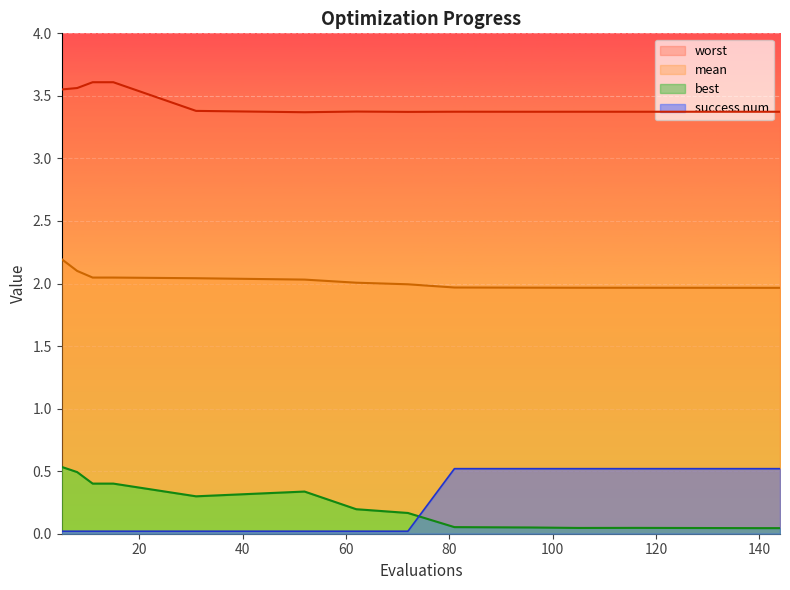

At which category is the sum across all series the highest?

5